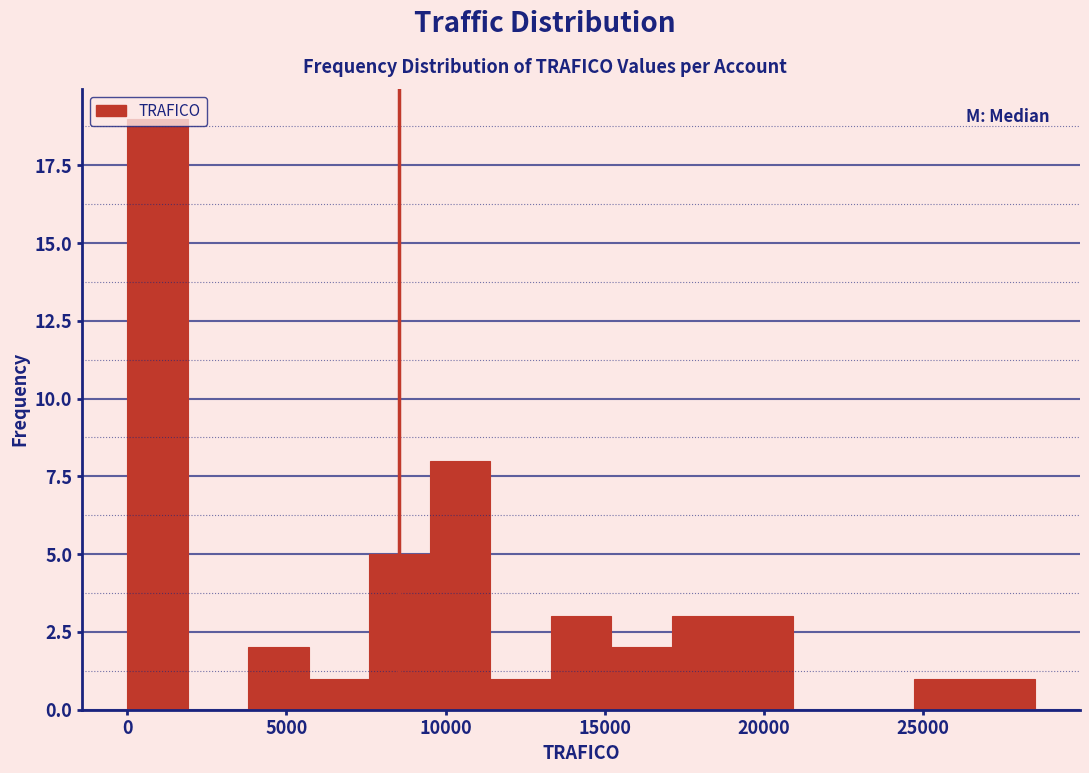

Around what value on the x-axis is the tallest bar? Give the approximate position of its centre, as read against the axis.

1000